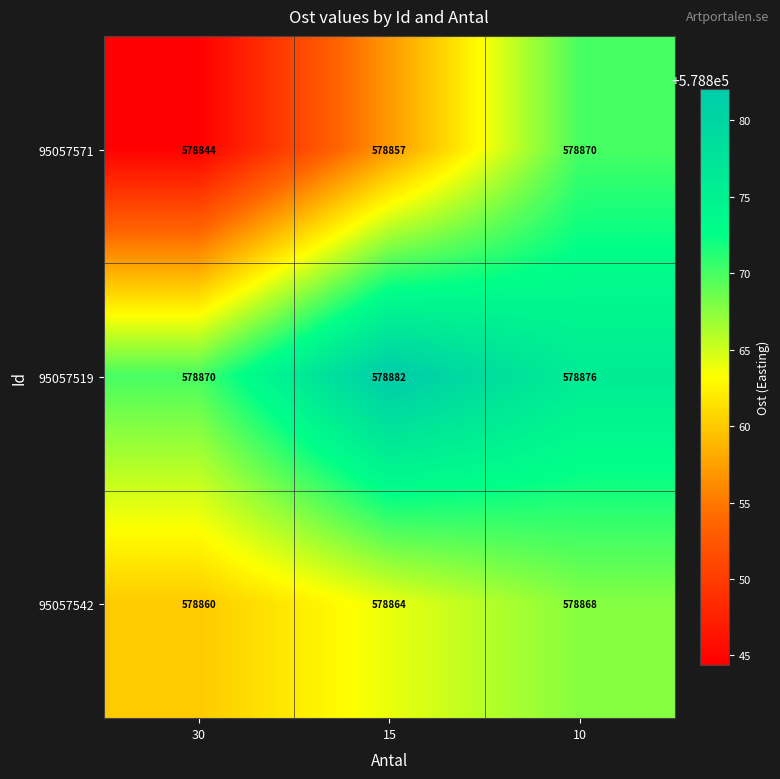

Rank the series by their average value, from lowest to highest.

95057571, 95057542, 95057519